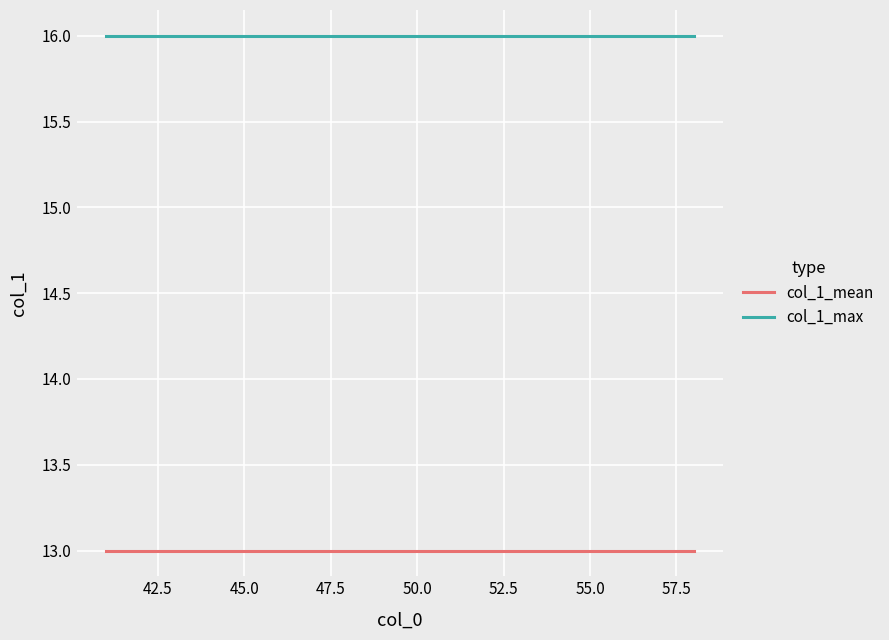

Is this an area chart (filled region under the line)?

No